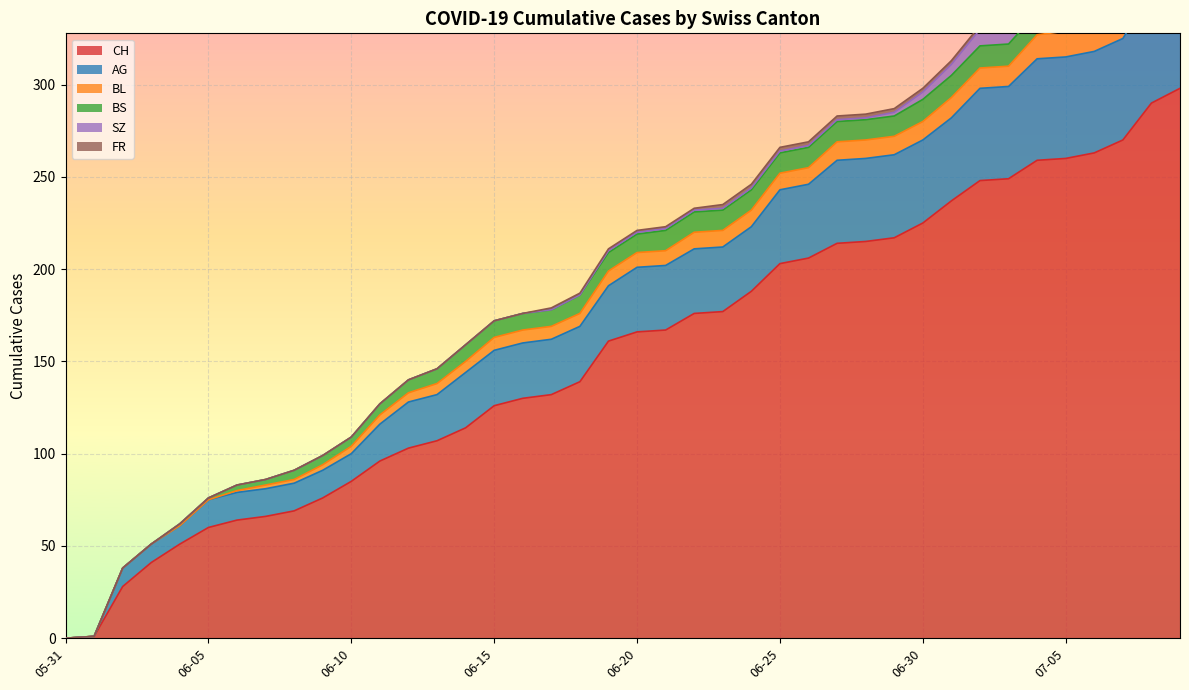

What are all the series names shown in the legend?

CH, AG, BL, BS, SZ, FR